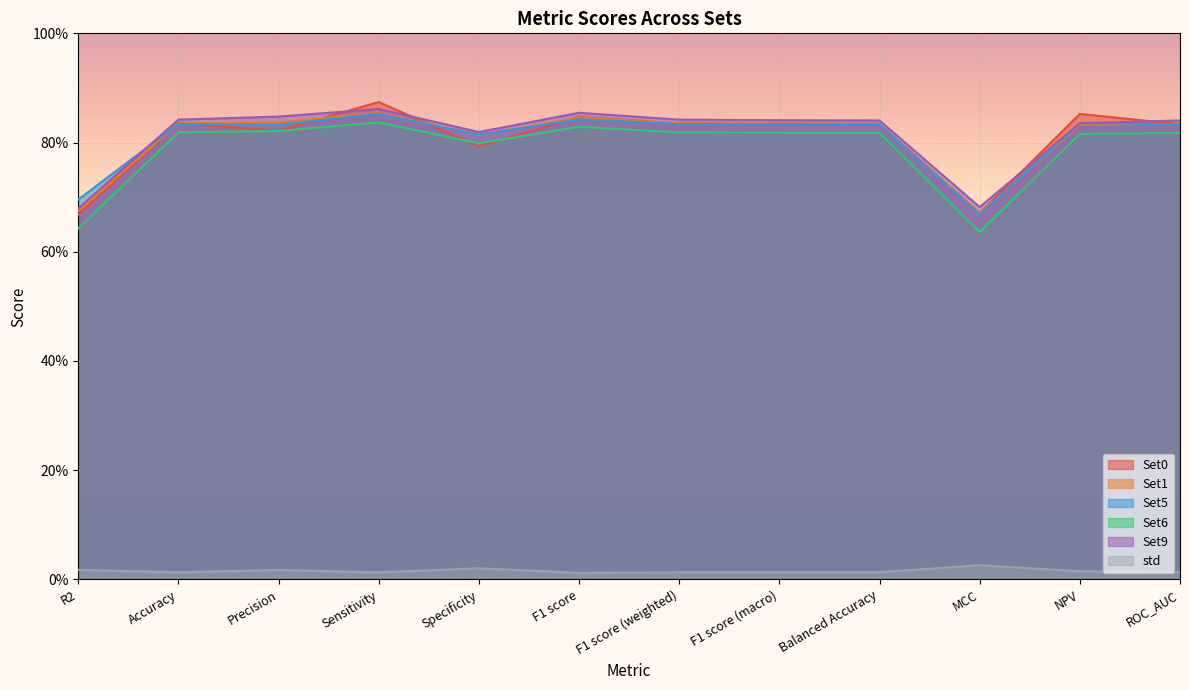

What value does the Set9 series have at Balanced Accuracy?

0.8